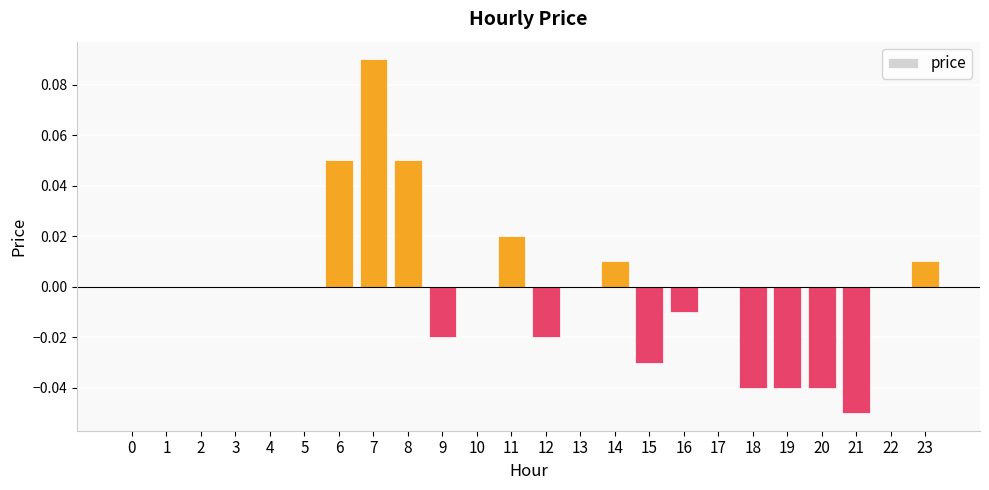

The chart shows a value of 0.0 at 17. True or false?

True